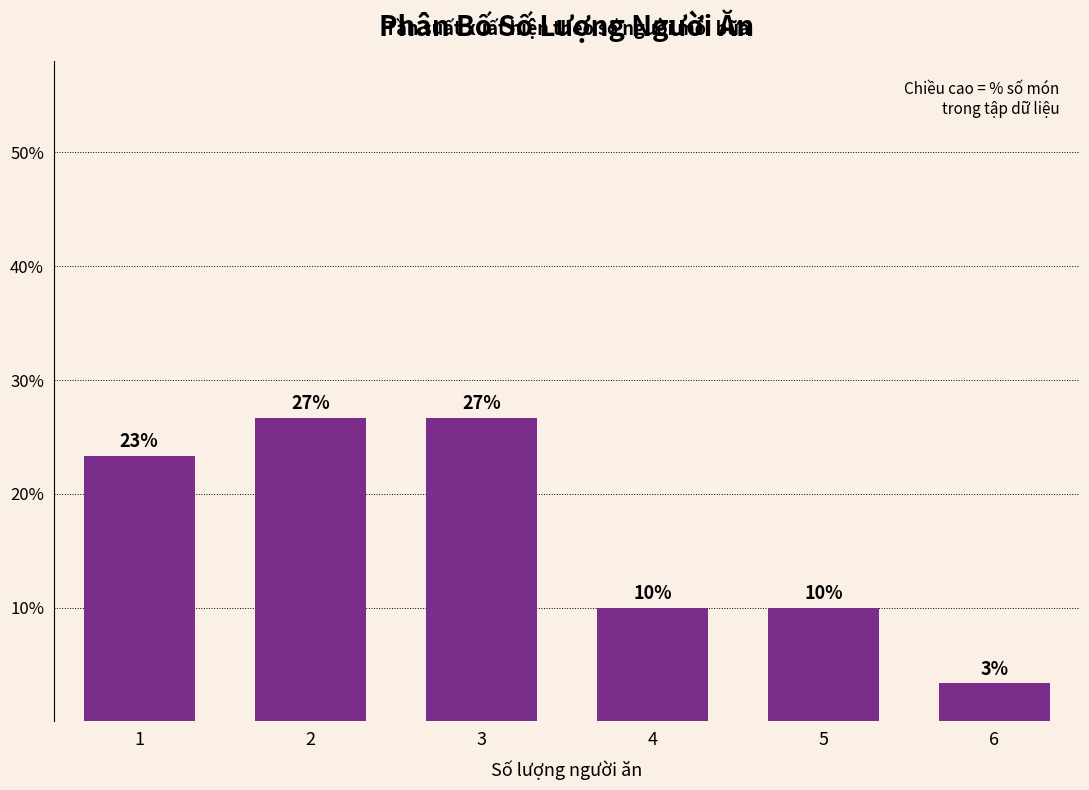

What value does the data have at 6?

3.3